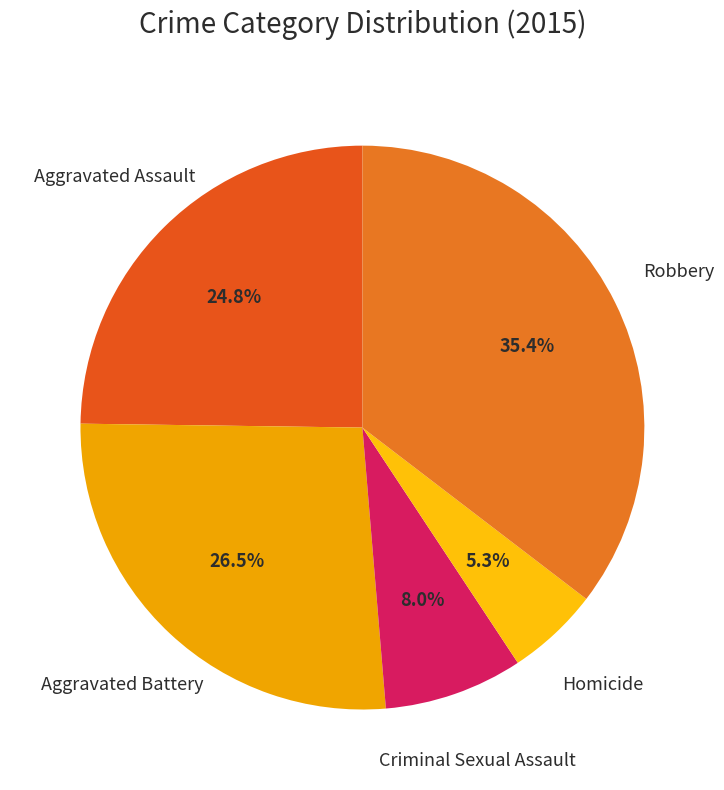

Which category has the biggest portion of the pie?

Robbery